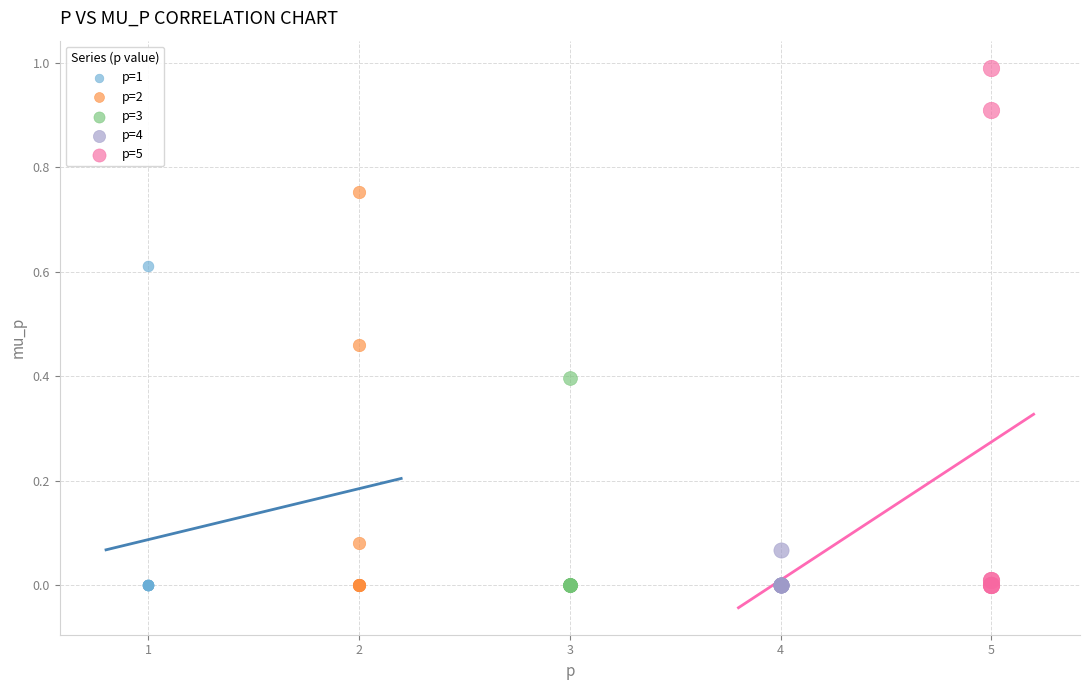

What are all the series names shown in the legend?

p=1, p=2, p=3, p=4, p=5